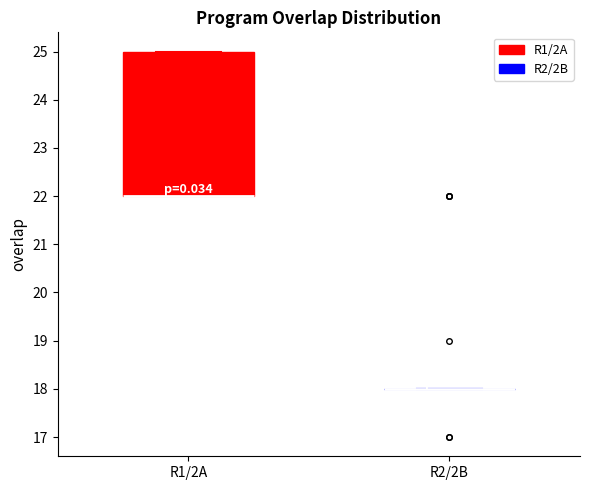

Reading left to right, read every box against the y-axis: the position of its median line, the range the box covers, and the ends of its whiskers. The values are not printed on the chart, so give them approximately, as read against the axis.

R1/2A: median 22 (drawn on the box's lower edge), box 22 to 25, whiskers 22 to 25
R2/2B: box collapsed to a line at 18, whiskers 18 to 18